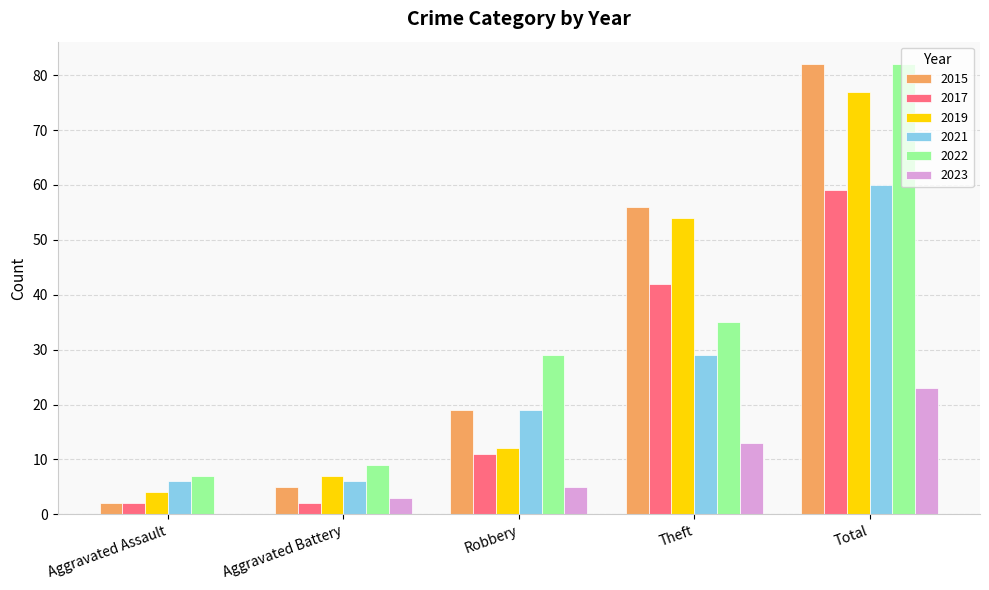

Read the 2017 value at Robbery.

11